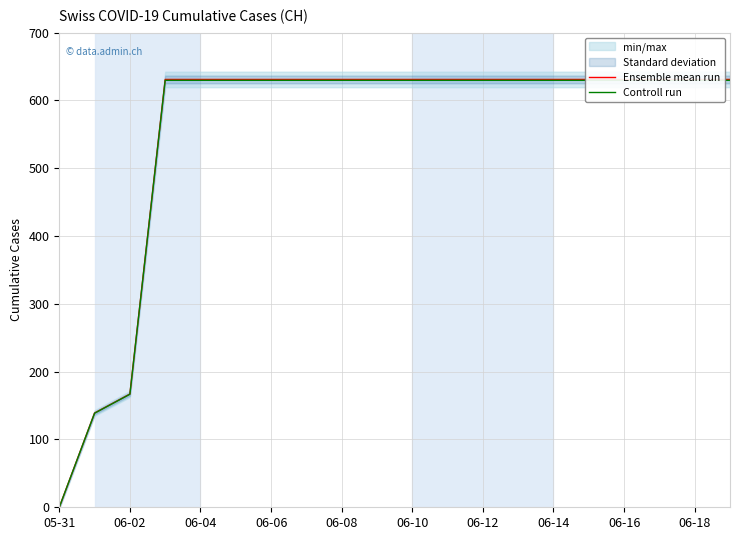

Rank the series at 06-18 from lowest to highest value.

Controll run, Ensemble mean run